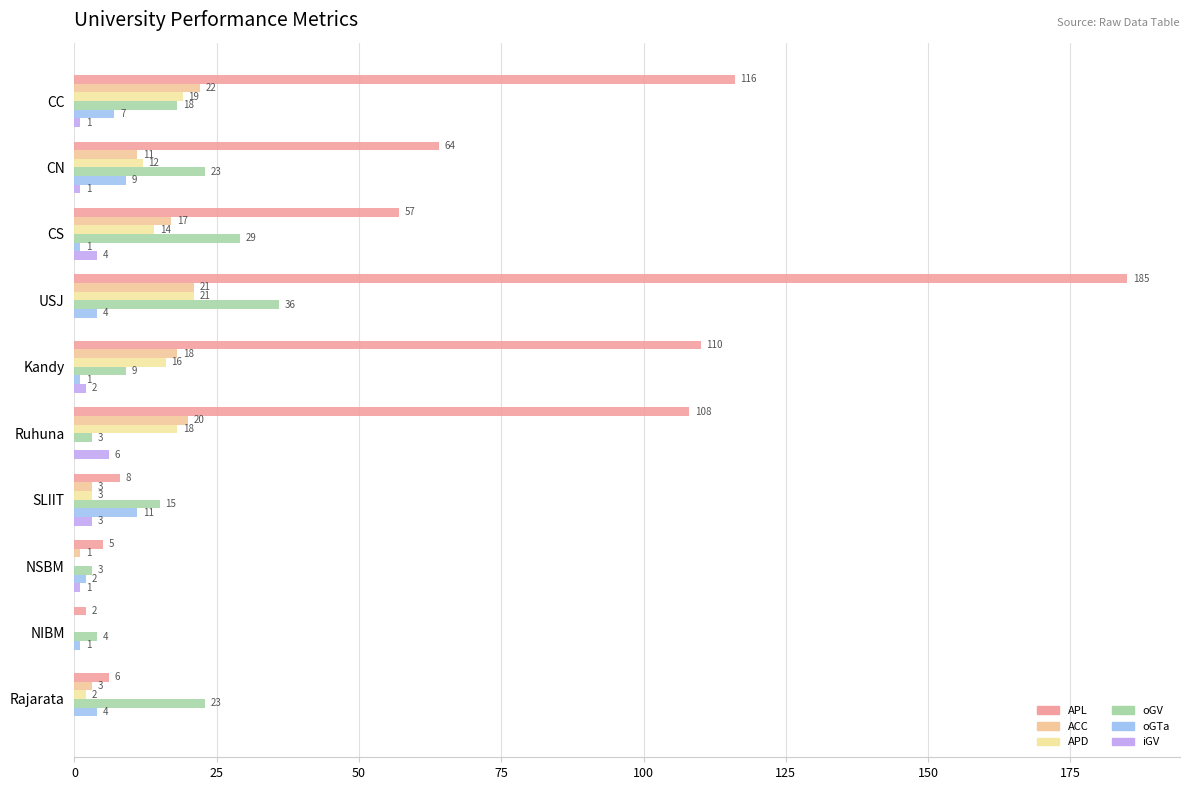

At which label is APL closest to 93?

Ruhuna